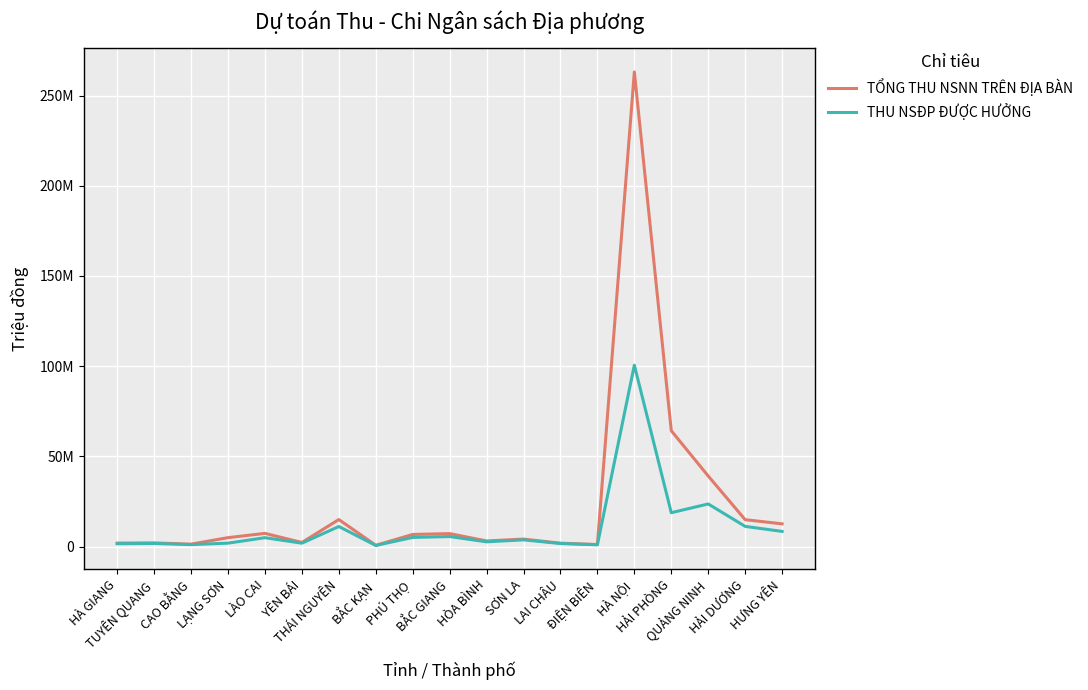

What is the value of the THU NSĐP ĐƯỢC HƯỞNG point at the 12th from the left?

3699901